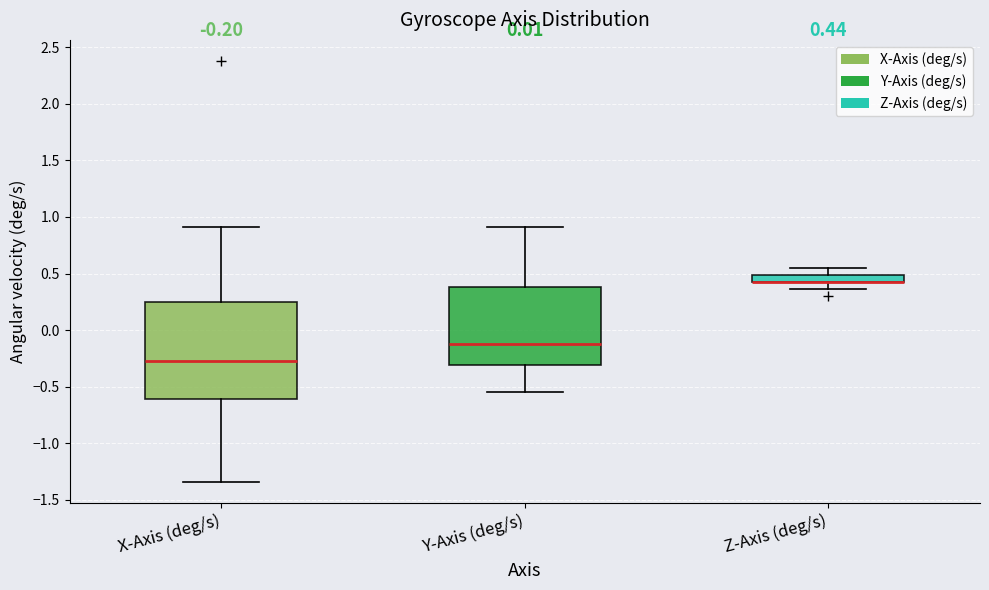

Which box is the tallest, from its lower edge to its upper edge?

X-Axis (deg/s)